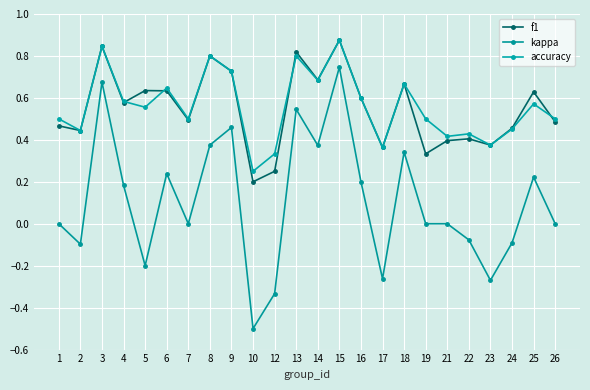

How many series are shown in this chart?

3